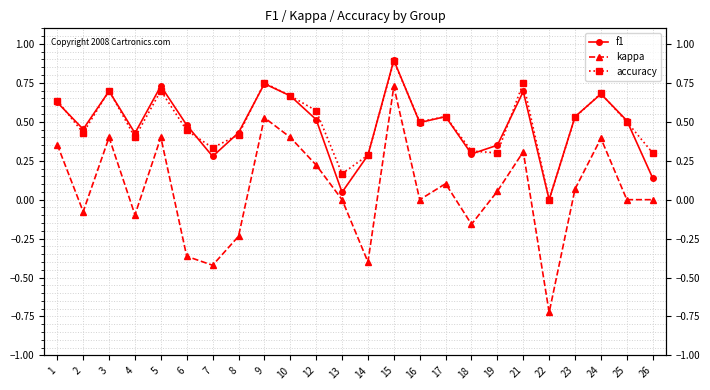

What is the average value of the kappa series?

0.1